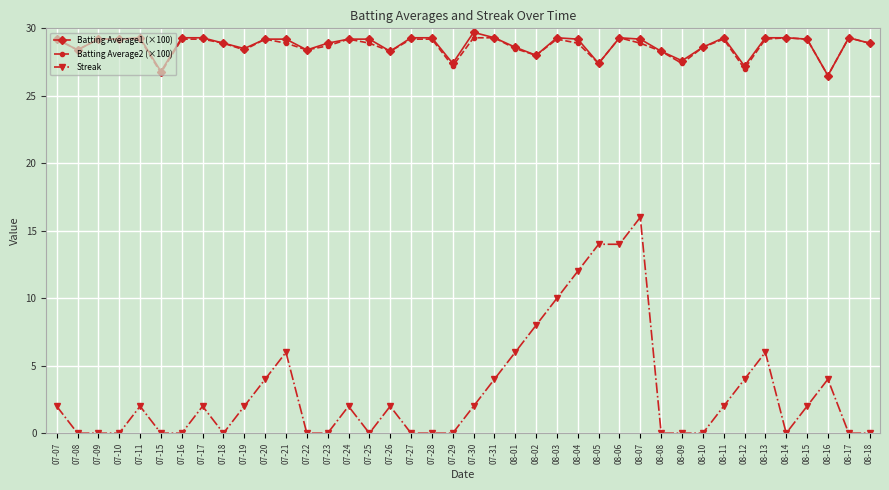

What is the total value across all series at 07-17?

60.5